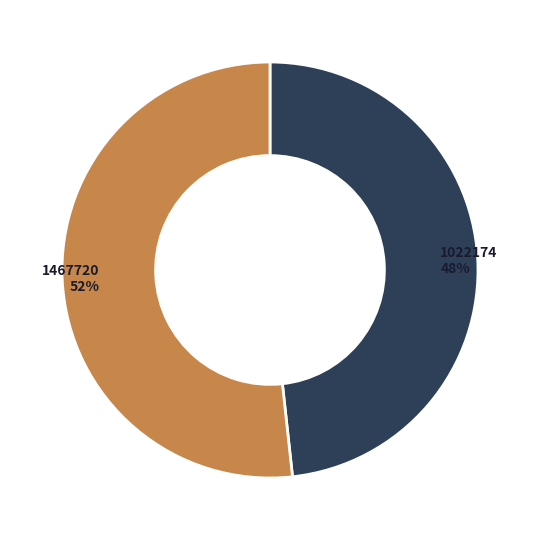

What is the ratio of the value at 1467720 to the value at 1022174?

1.1